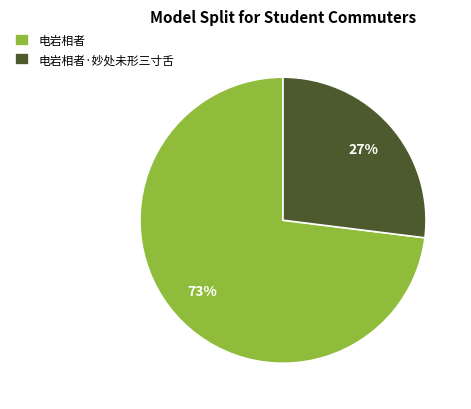

Is there a majority slice in this chart?

Yes